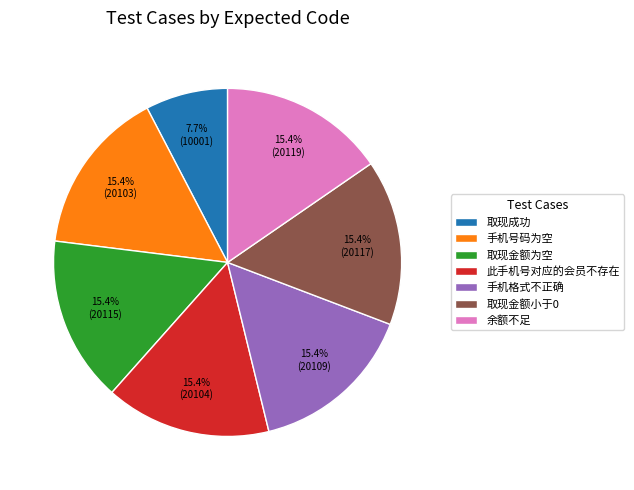

What is the ratio of the value at 余额不足 to the value at 取现金额为空?

1.0